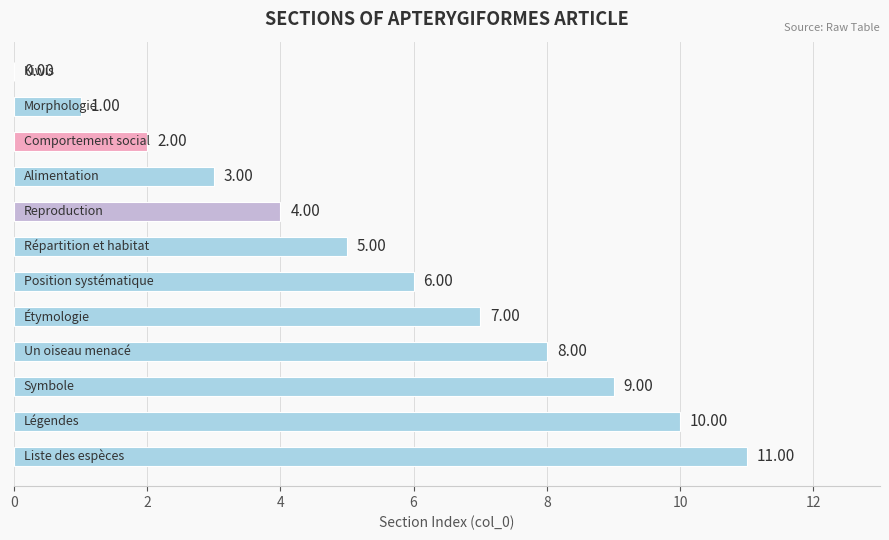

What is the sum of all values?

66